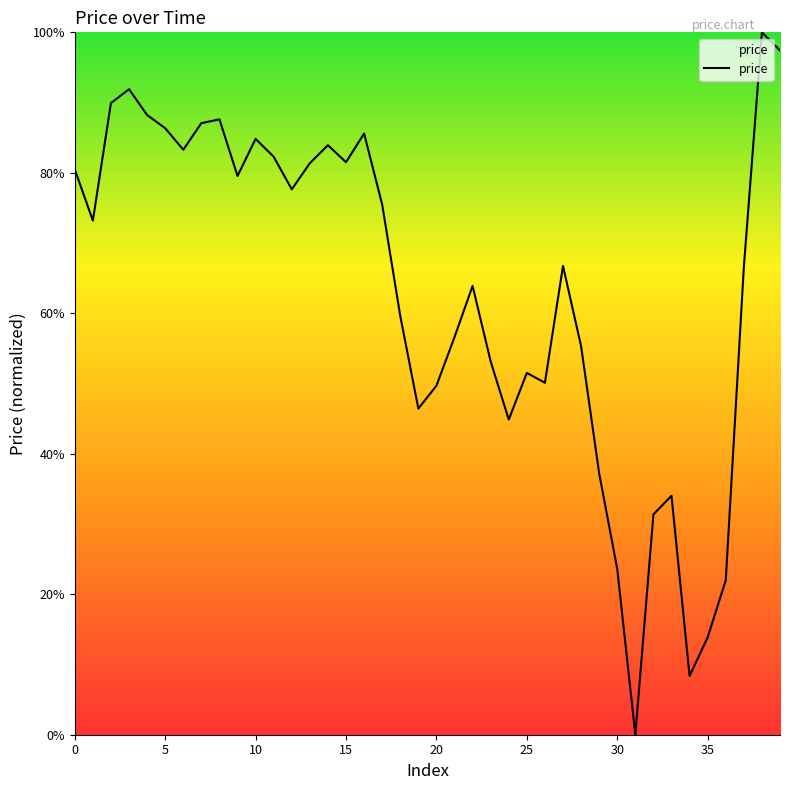

What is the greatest value displayed?

100.0